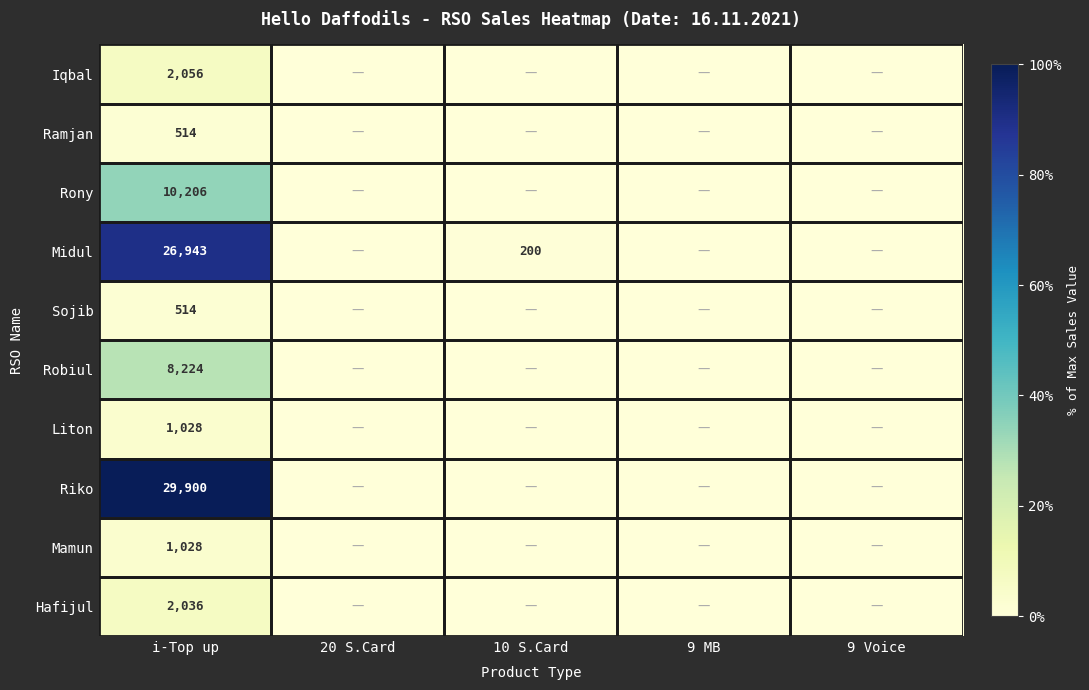

The value of Midul at i-Top up is 38740. True or false?

False